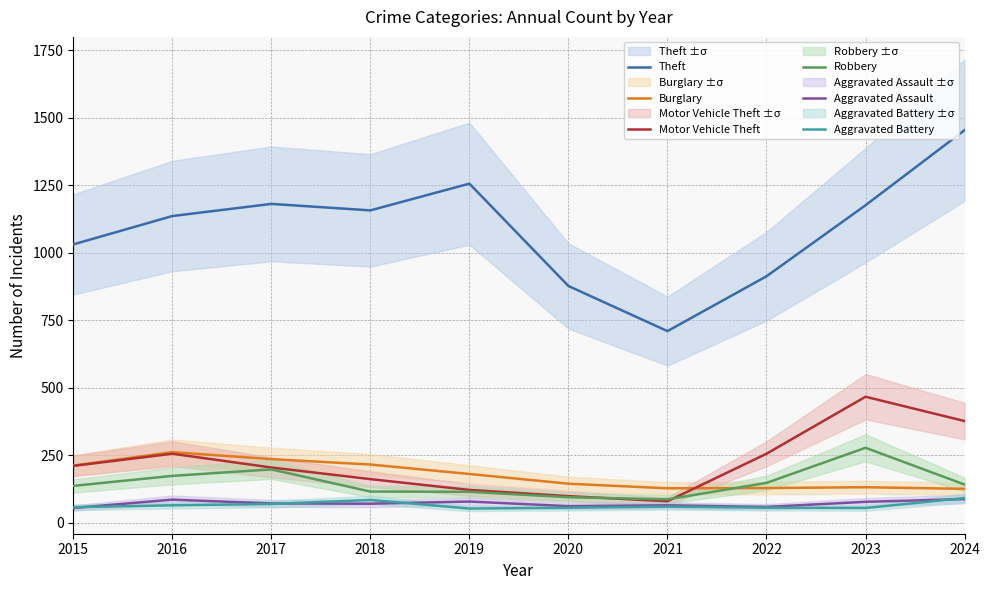

How many series are shown in this chart?

6